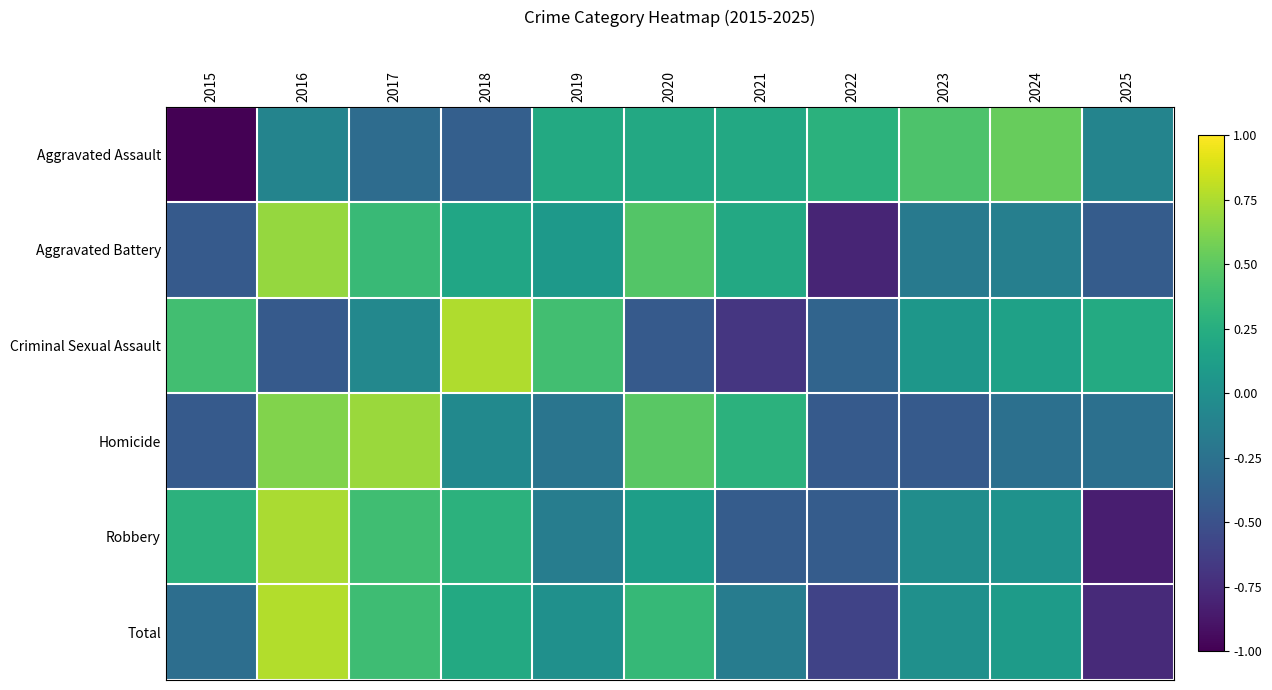

Rank the series by their maximum value, from highest to lowest.

Total, Criminal Sexual Assault, Robbery, Homicide, Aggravated Battery, Aggravated Assault